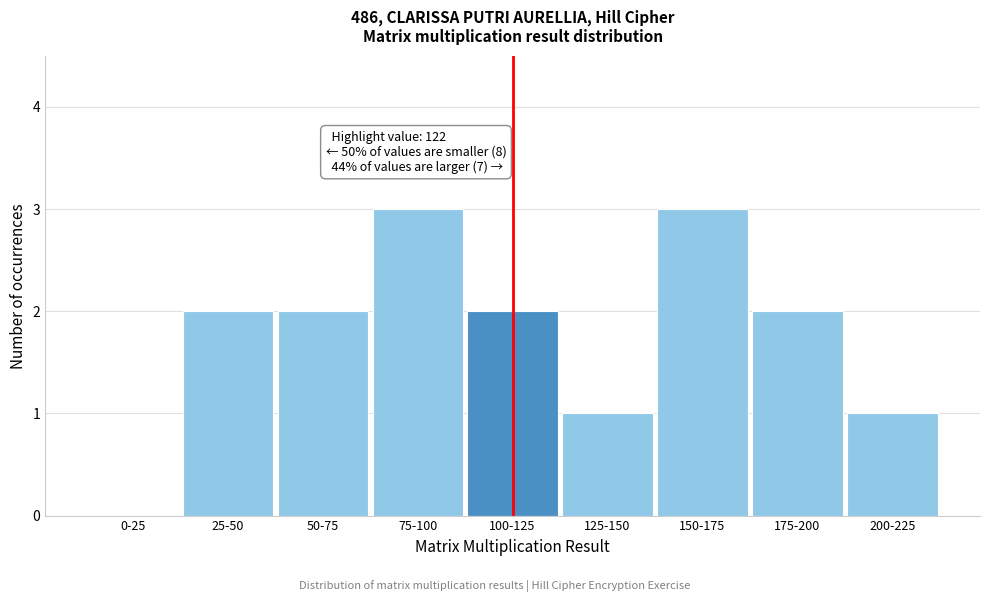

Reading right to left, list all the values displayed in this chart.

200-225=1	175-200=2	150-175=3	125-150=1	100-125=2	75-100=3	50-75=2	25-50=2	0-25=0